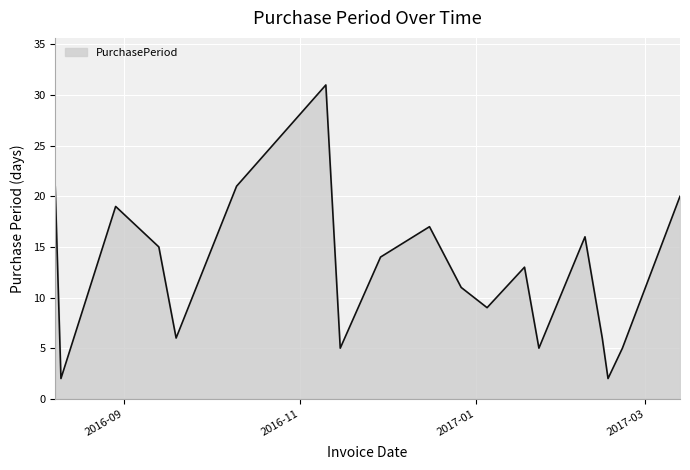

What is the difference between the maximum and minimum values?

29